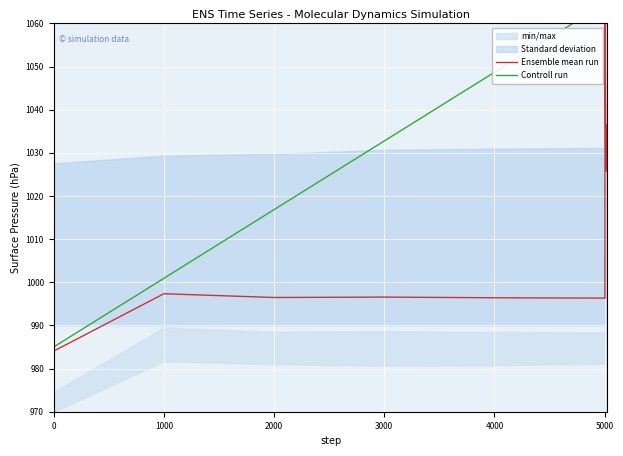

What is the highest value of the Ensemble mean run series?

1060.0